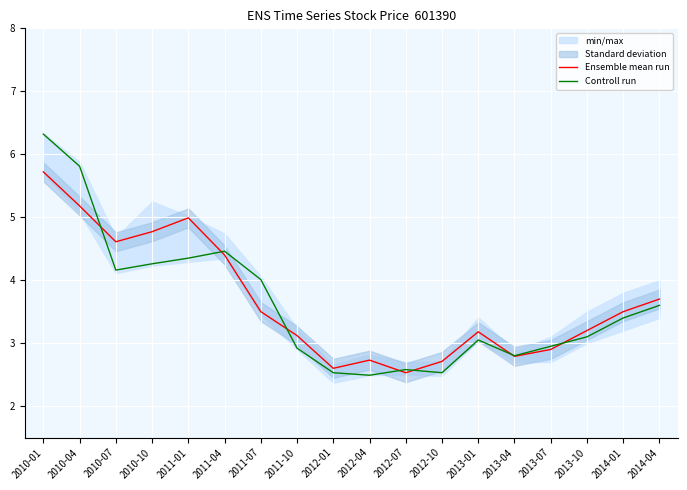

Is it true that Controll run equals 0.9 at 2011-10?

False